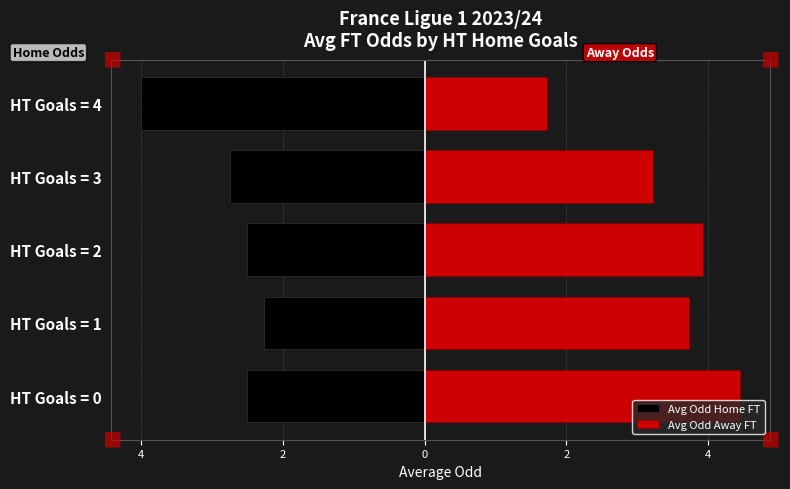

What is the maximum value shown in the chart?

4.5